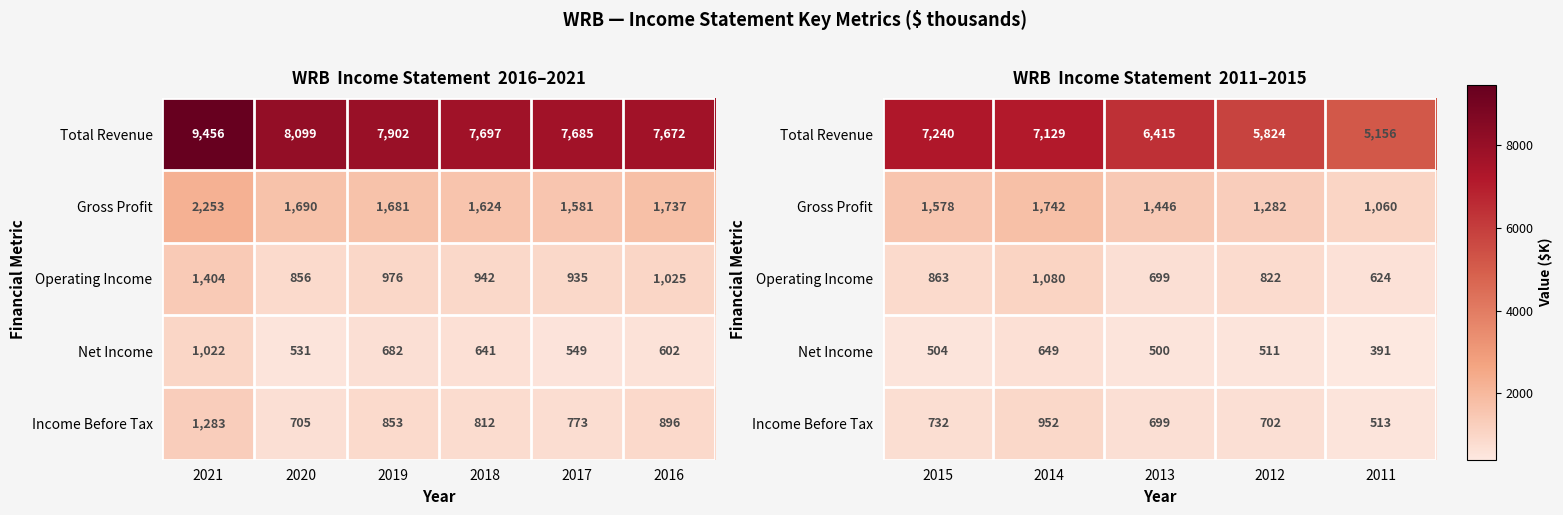

At which category does the chart reach its peak across all series?

2015